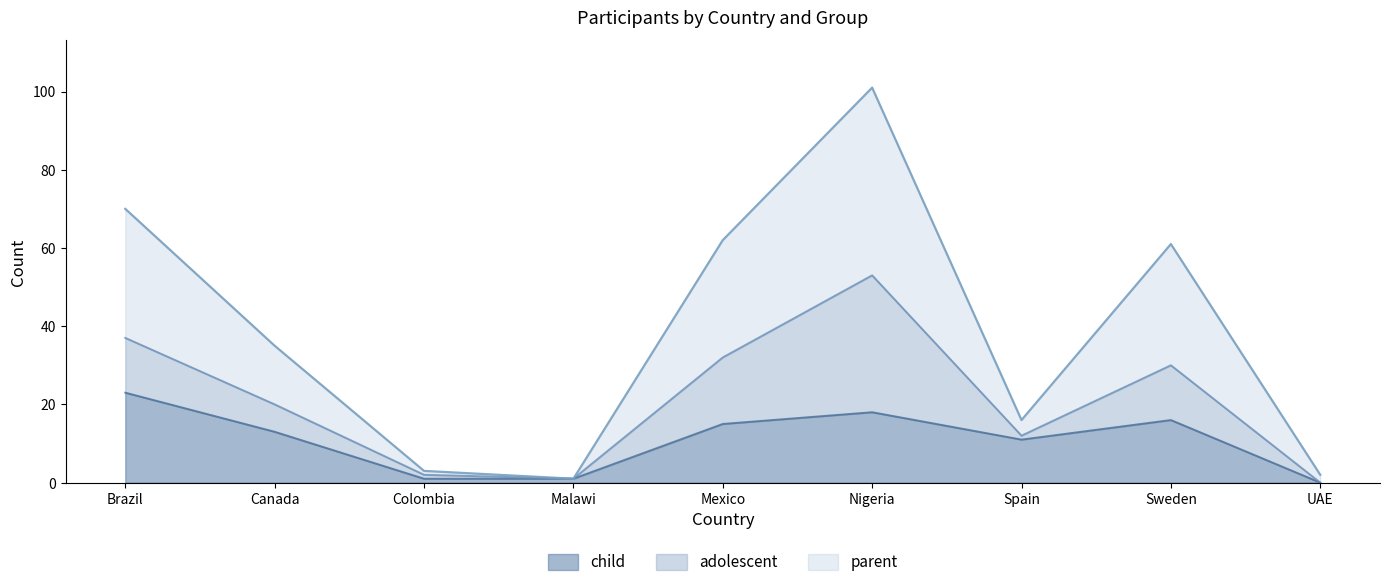

What is the highest value of the child series?

23